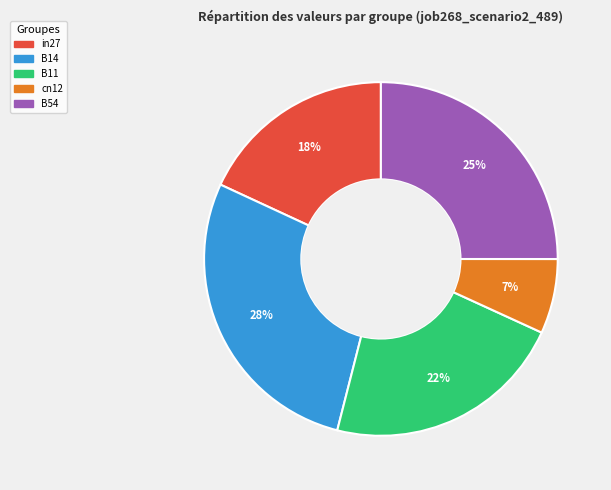

To the nearest percent, what is the combined percentage of B11 and B54?

47%